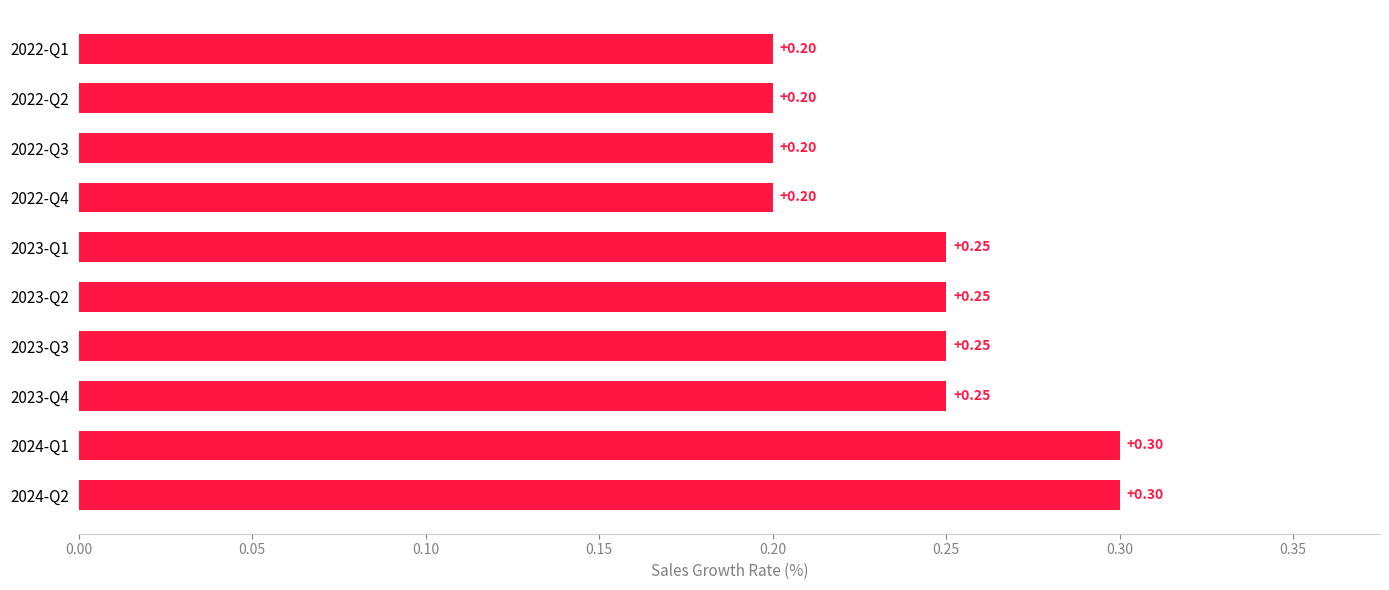

What is the sum of all values?

2.4